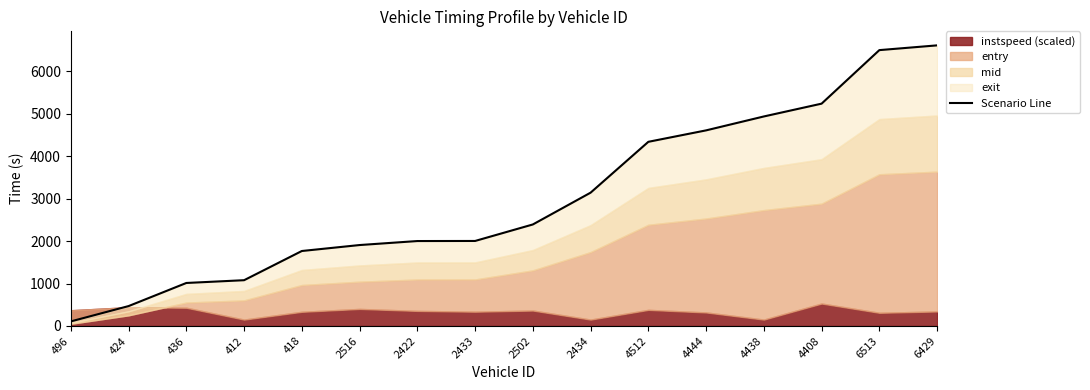

What position from the right is 2422?

10